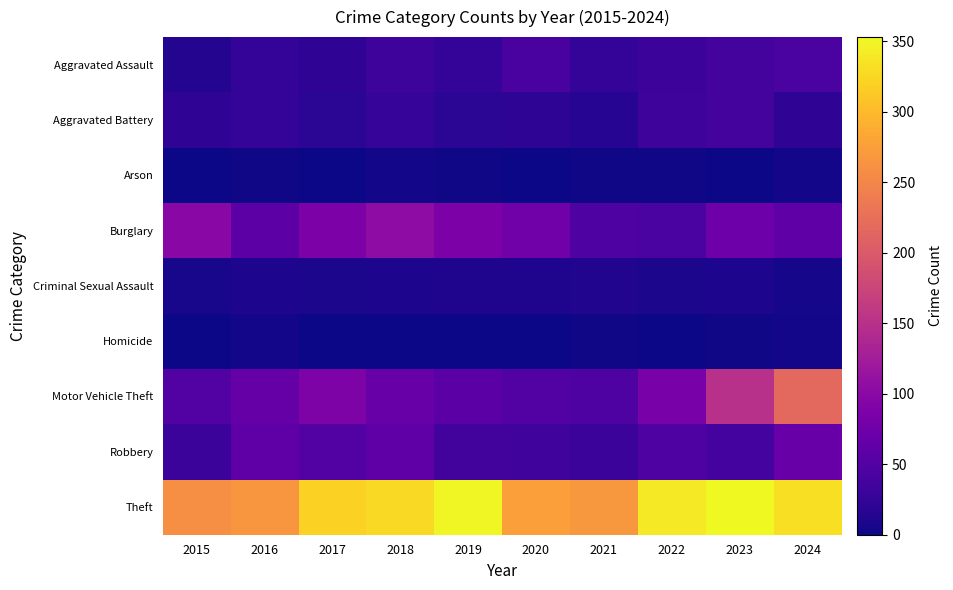

Reading left to right, transcribe all the data shown in this chart.

Aggravated Assault: 2015=13	2016=26	2017=22	2018=33	2019=25	2020=42	2021=25	2022=31	2023=39	2024=43
Aggravated Battery: 2015=22	2016=24	2017=18	2018=27	2019=19	2020=20	2021=14	2022=33	2023=39	2024=22
Arson: 2015=1	2016=2	2017=1	2018=4	2019=2	2020=0	2021=2	2022=2	2023=1	2024=3
Burglary: 2015=99	2016=58	2017=88	2018=104	2019=88	2020=76	2021=47	2022=44	2023=74	2024=61
Criminal Sexual Assault: 2015=6	2016=9	2017=7	2018=9	2019=11	2020=10	2021=12	2022=7	2023=9	2024=5
Homicide: 2015=1	2016=4	2017=1	2018=1	2019=1	2020=1	2021=2	2022=0	2023=2	2024=3
Motor Vehicle Theft: 2015=50	2016=67	2017=89	2018=68	2019=57	2020=50	2021=46	2022=83	2023=150	2024=217
Robbery: 2015=31	2016=62	2017=50	2018=60	2019=37	2020=35	2021=31	2022=48	2023=38	2024=68
Theft: 2015=259	2016=267	2017=321	2018=328	2019=351	2020=275	2021=268	2022=340	2023=353	2024=331